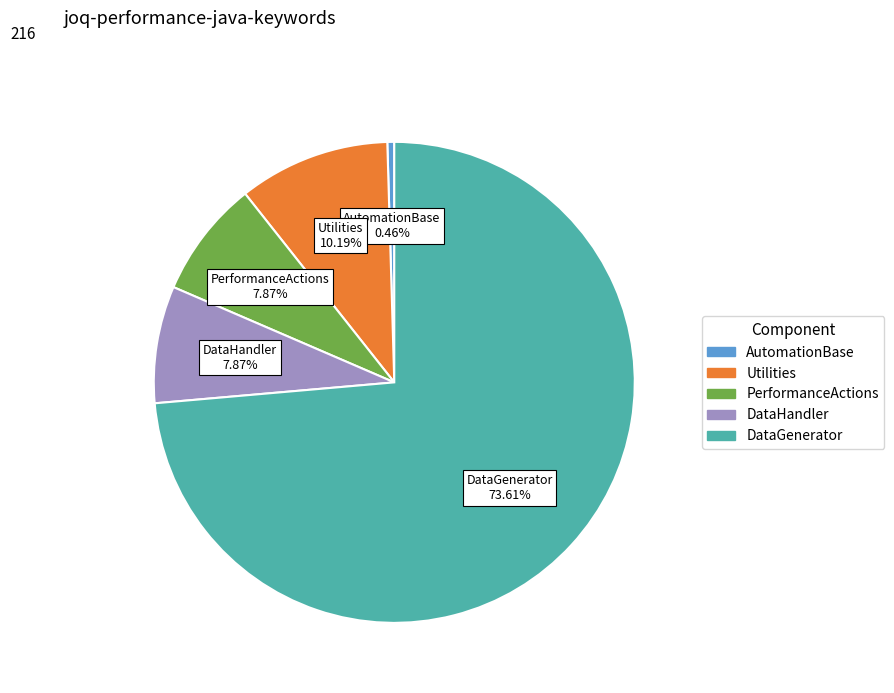

How many segments does this pie chart have?

5